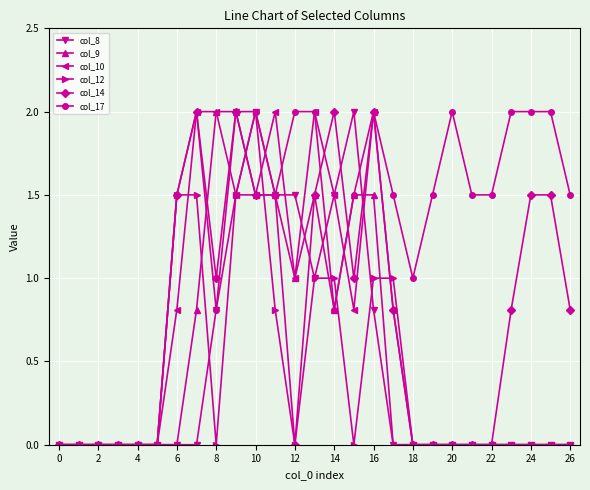

True or false: col_9 has more than 0 points higher than both neighbors.

True